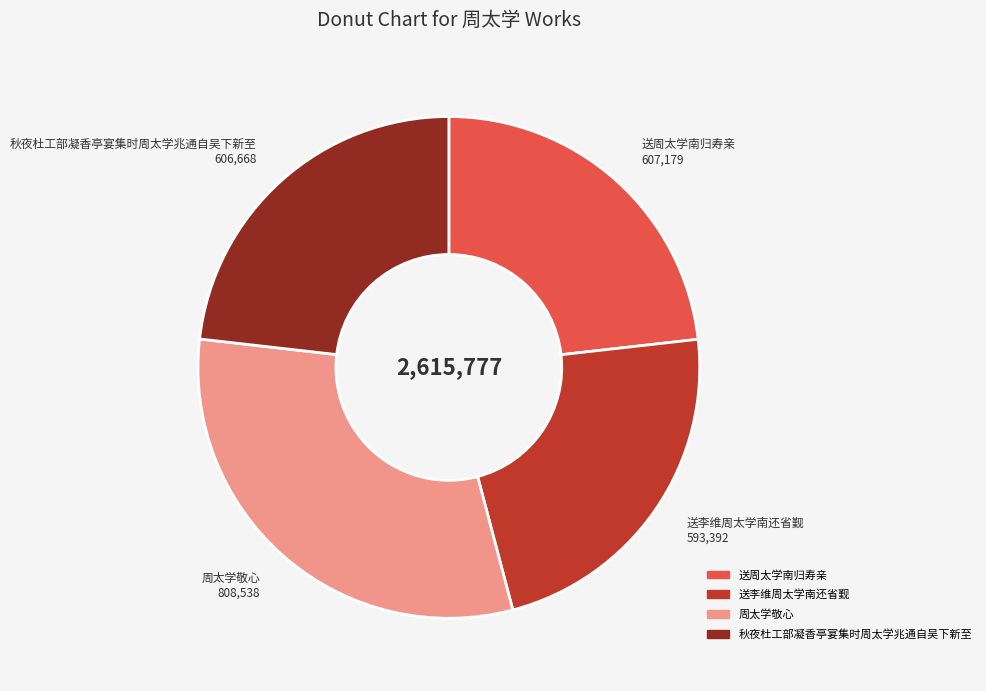

Which has a higher value, 送李维周太学南还省觐 or 秋夜杜工部凝香亭宴集时周太学兆通自吴下新至?

秋夜杜工部凝香亭宴集时周太学兆通自吴下新至